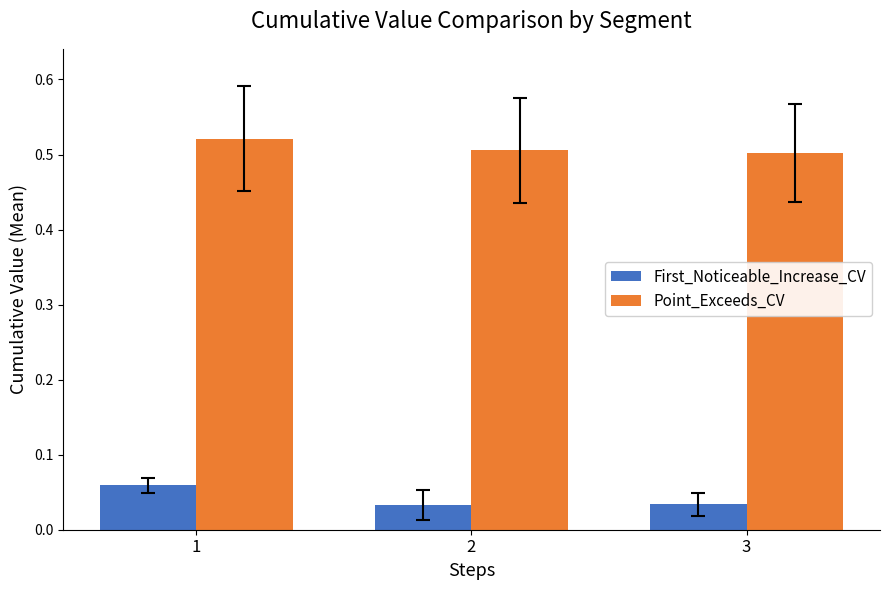

What is the total value across all series at 1?

0.6